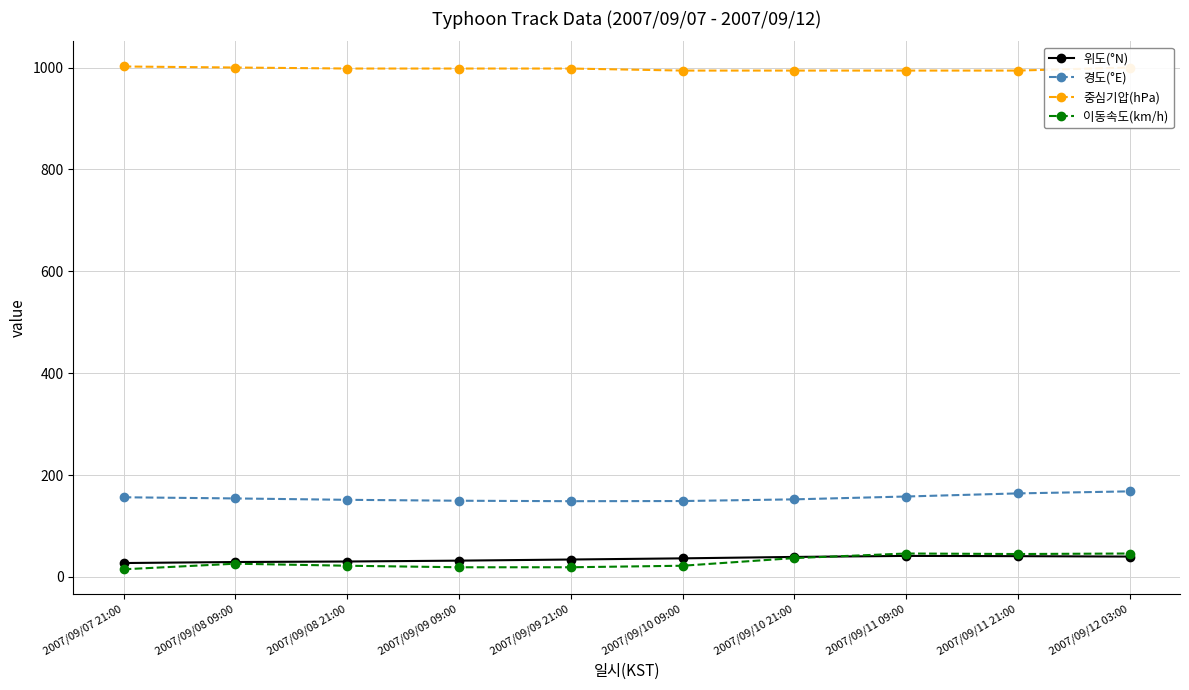

How many lines are shown in the chart?

4